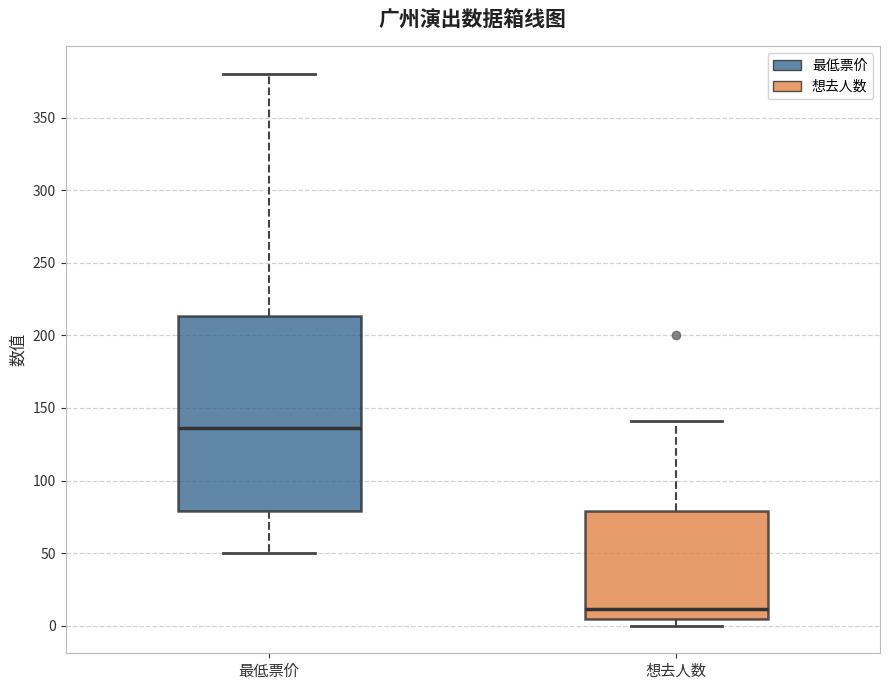

Where is the upper edge of the box for 最低票价 on the y-axis? The values are not printed on the chart, so give them approximately, as read against the axis.

215